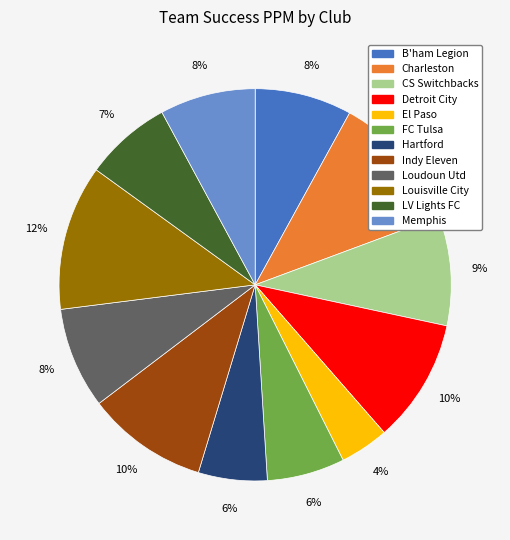

Is it true that CS Switchbacks is 22% of the pie?

False